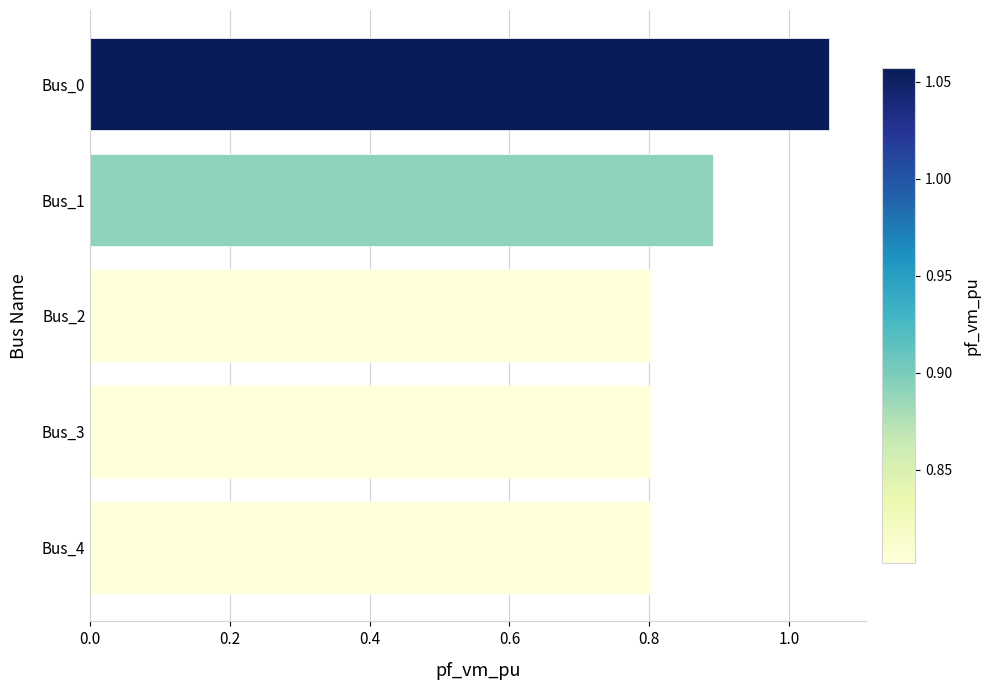

How many bars are there in total?

5